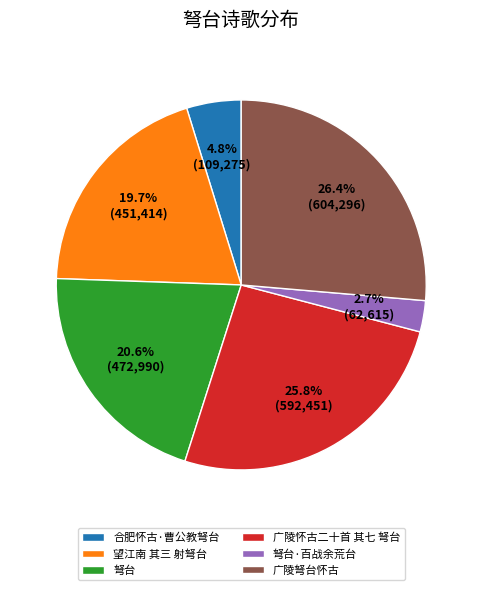

Rank the categories by value from lowest to highest.

弩台·百战余荒台, 合肥怀古·曹公教弩台, 望江南 其三 射弩台, 弩台, 广陵怀古二十首 其七 弩台, 广陵弩台怀古